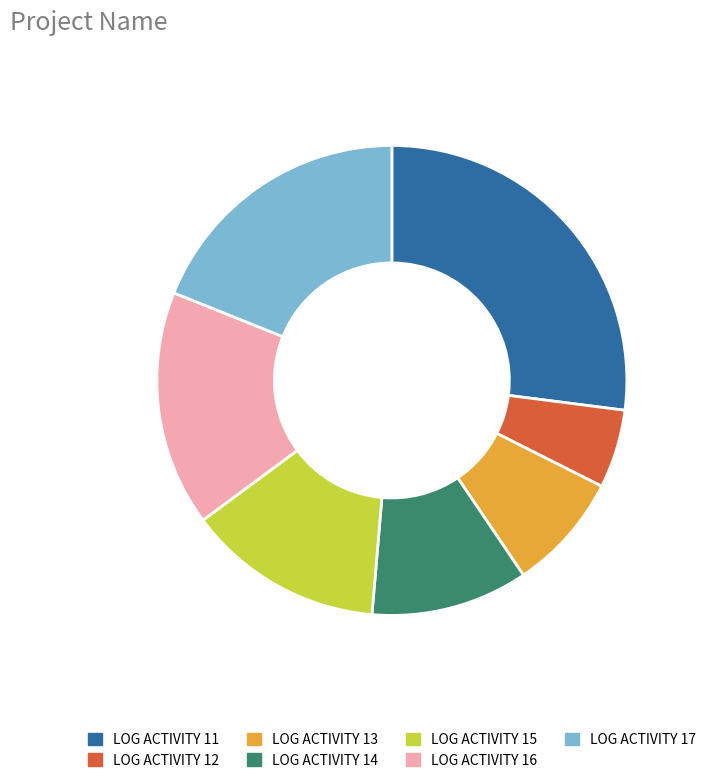

Approximately how many times larger is the value at LOG ACTIVITY 14 compared to LOG ACTIVITY 16?

0.7